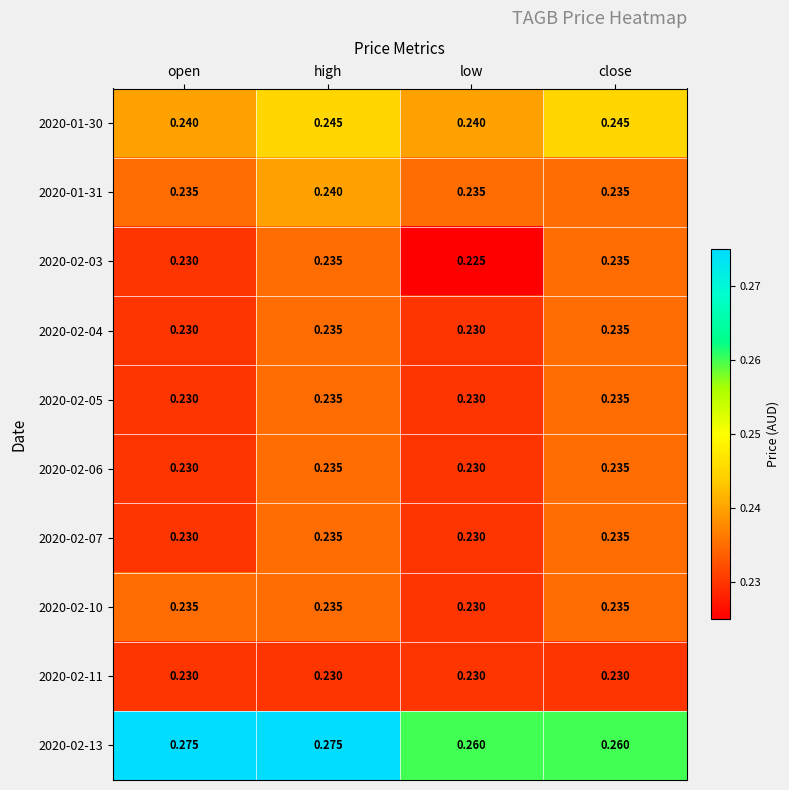

Which series changed the most between open and close?

2020-02-13